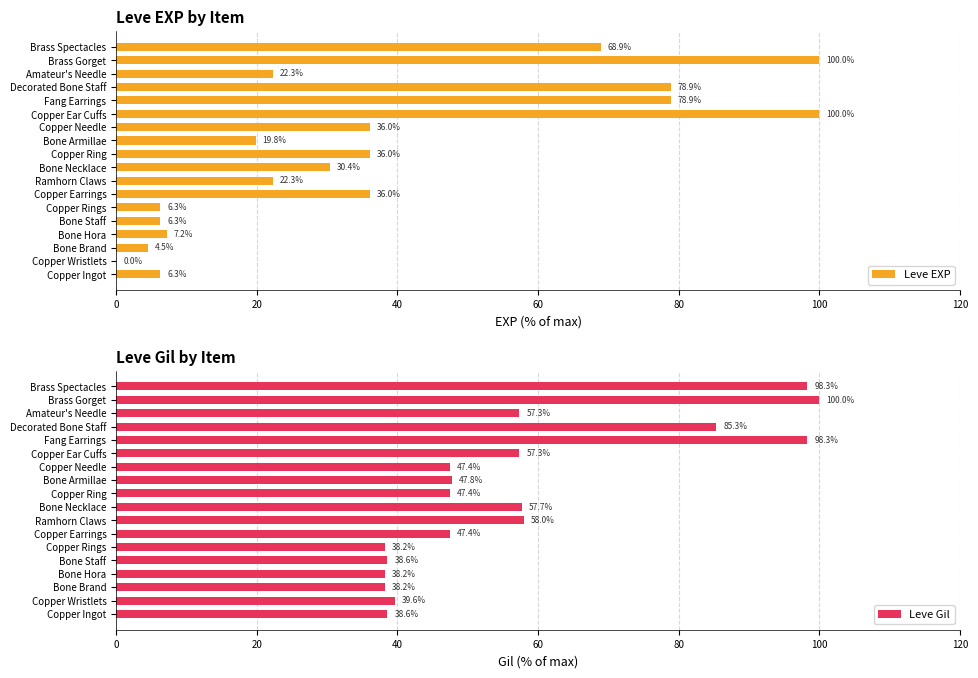

How many distinct data groups are displayed?

2